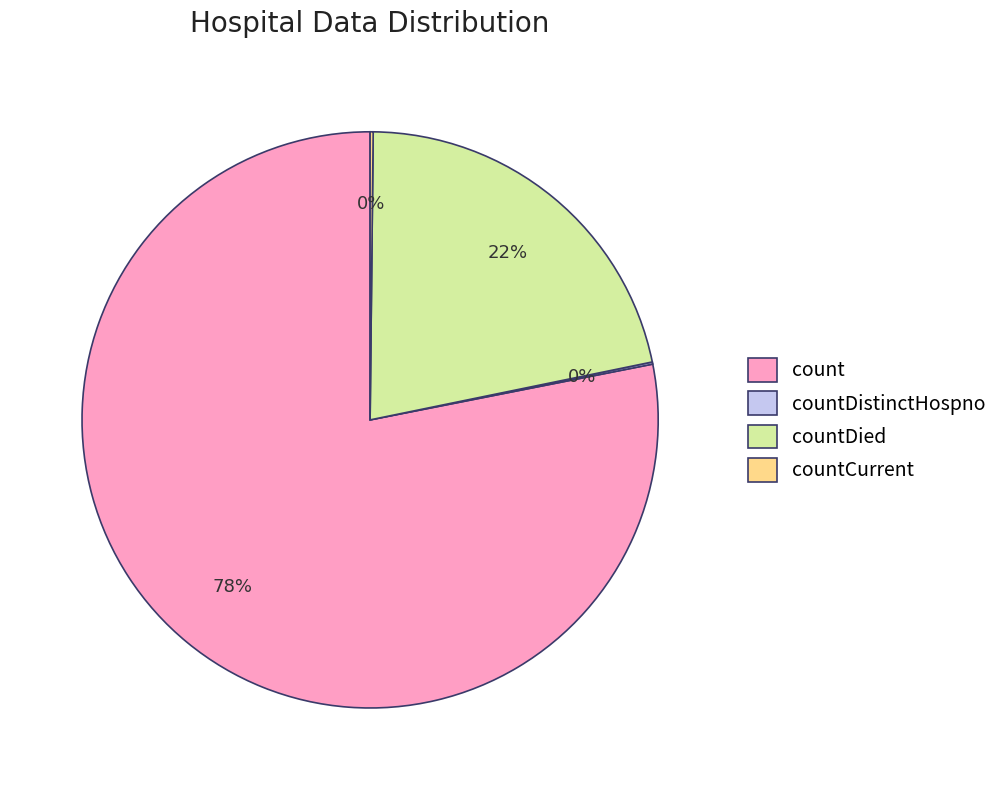

Is there any slice that represents more than half of the pie?

Yes